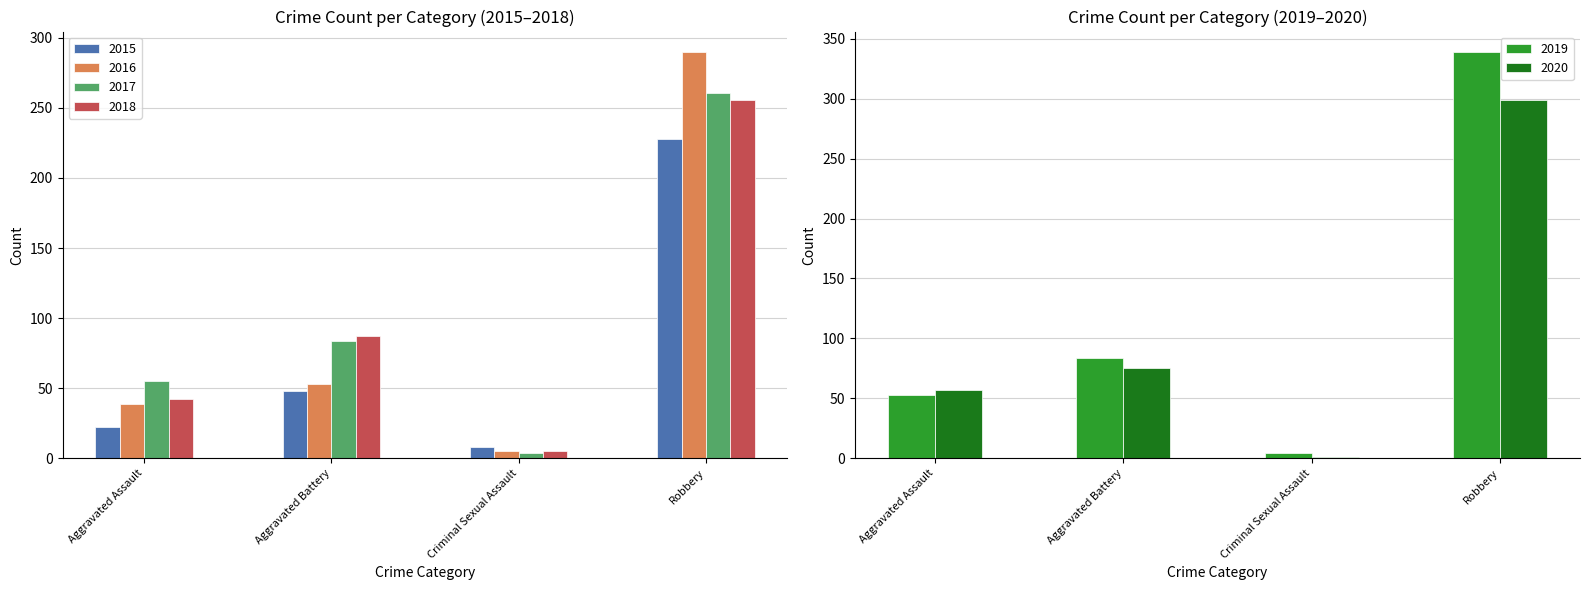

Count the number of data series in this chart.

6